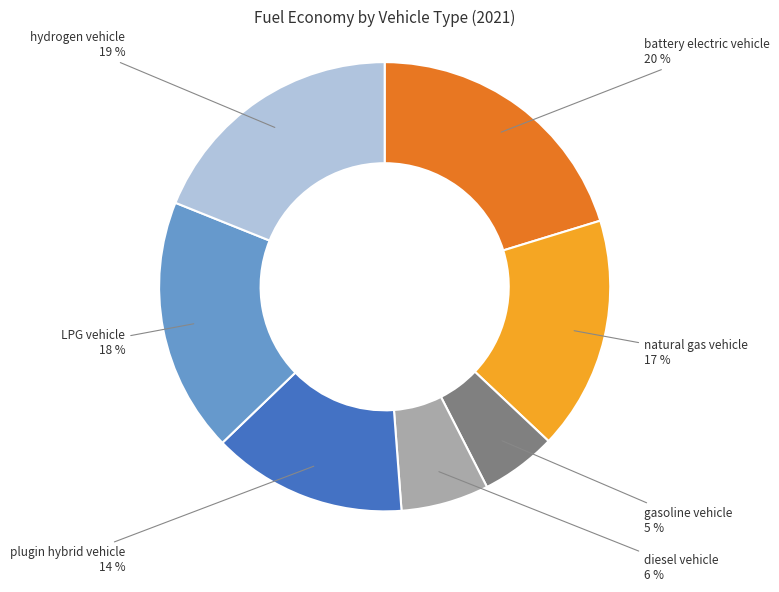

To the nearest percent, what is the difference between the largest and smallest slice percentages?

15%